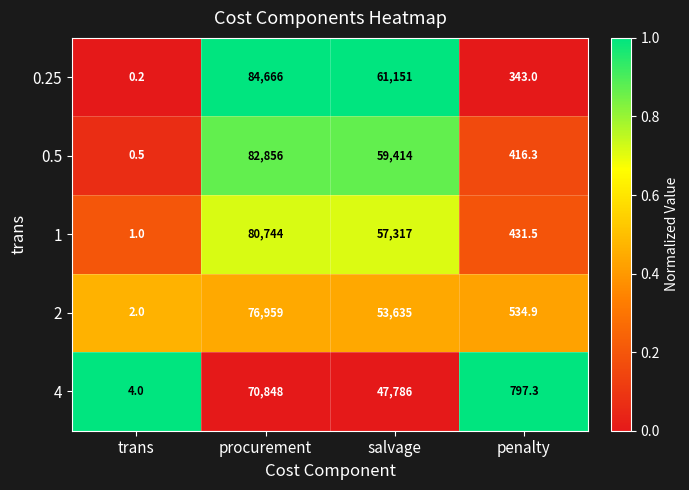

How many distinct data groups are displayed?

5